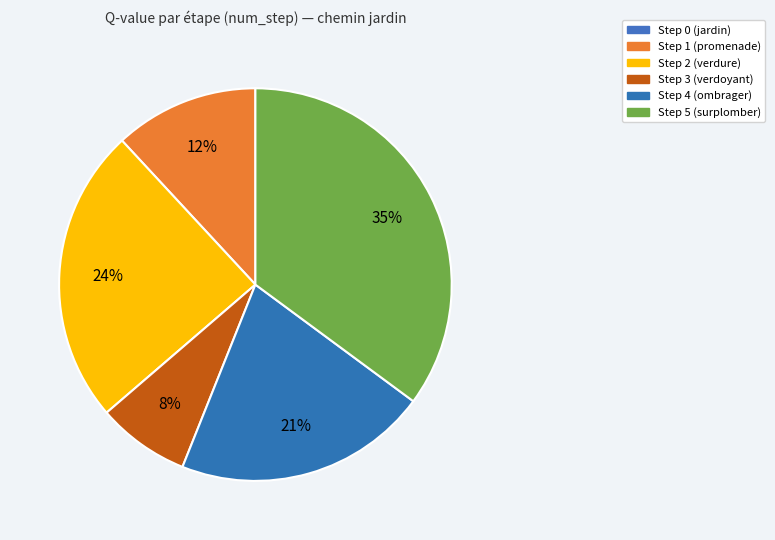

Count the number of slices in the pie.

6